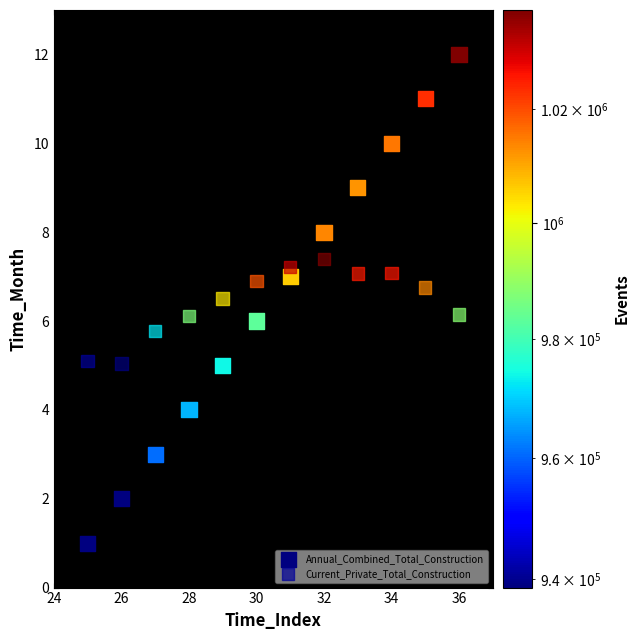

What are all the series names shown in the legend?

Annual_Combined_Total_Construction, Current_Private_Total_Construction